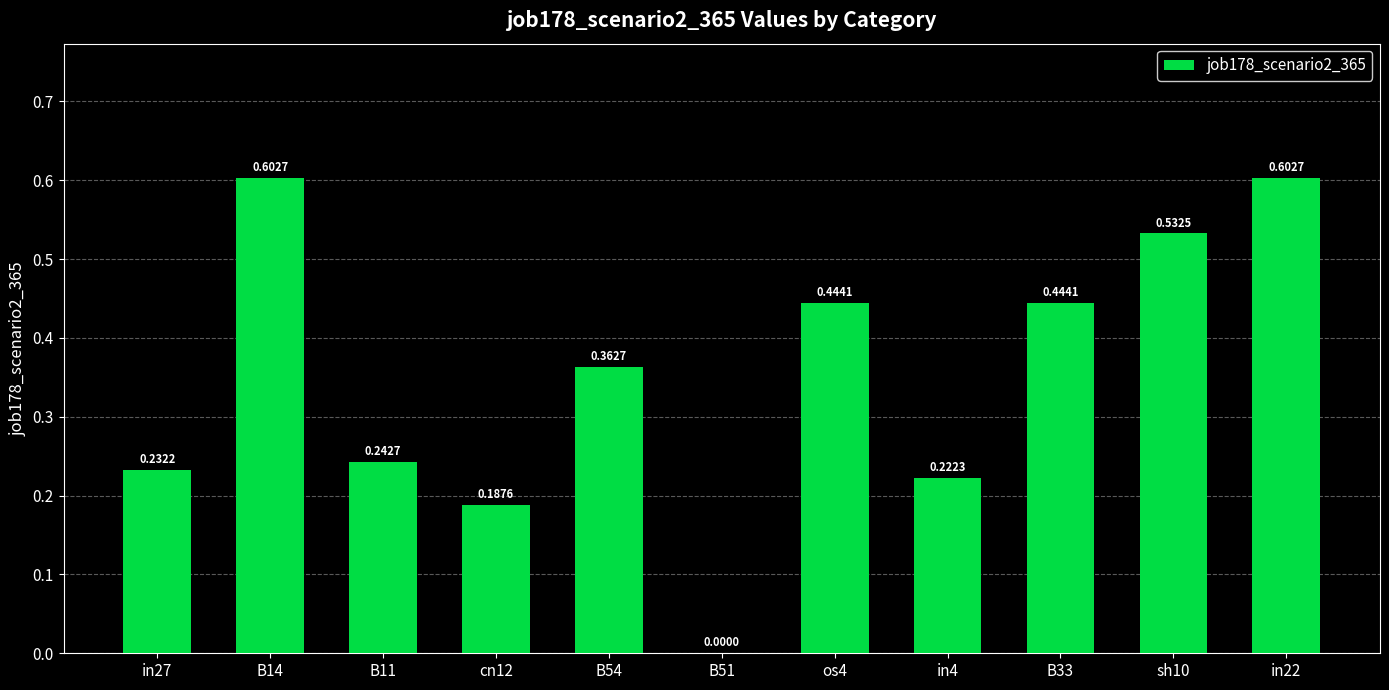

What is the change in value from in27 to sh10?

+0.3